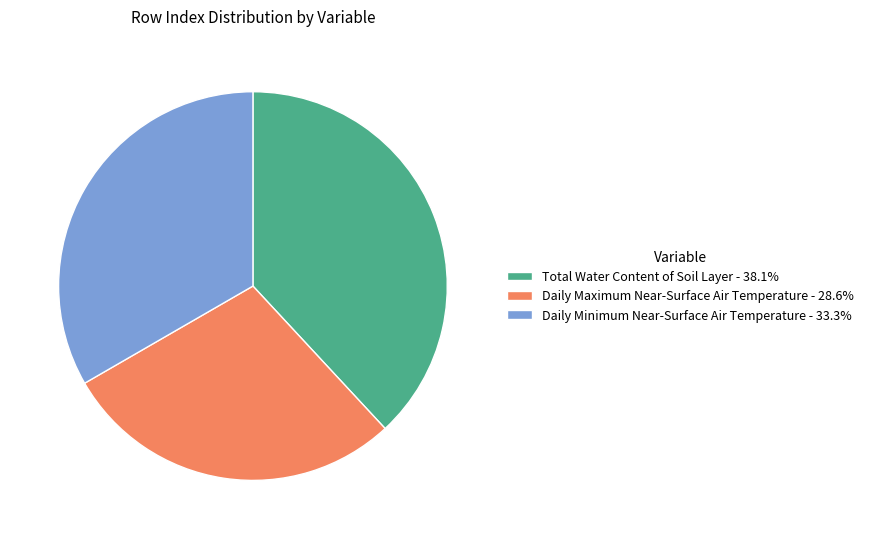

Is Total Water Content of Soil Layer - 38.1% the majority of the pie?

No